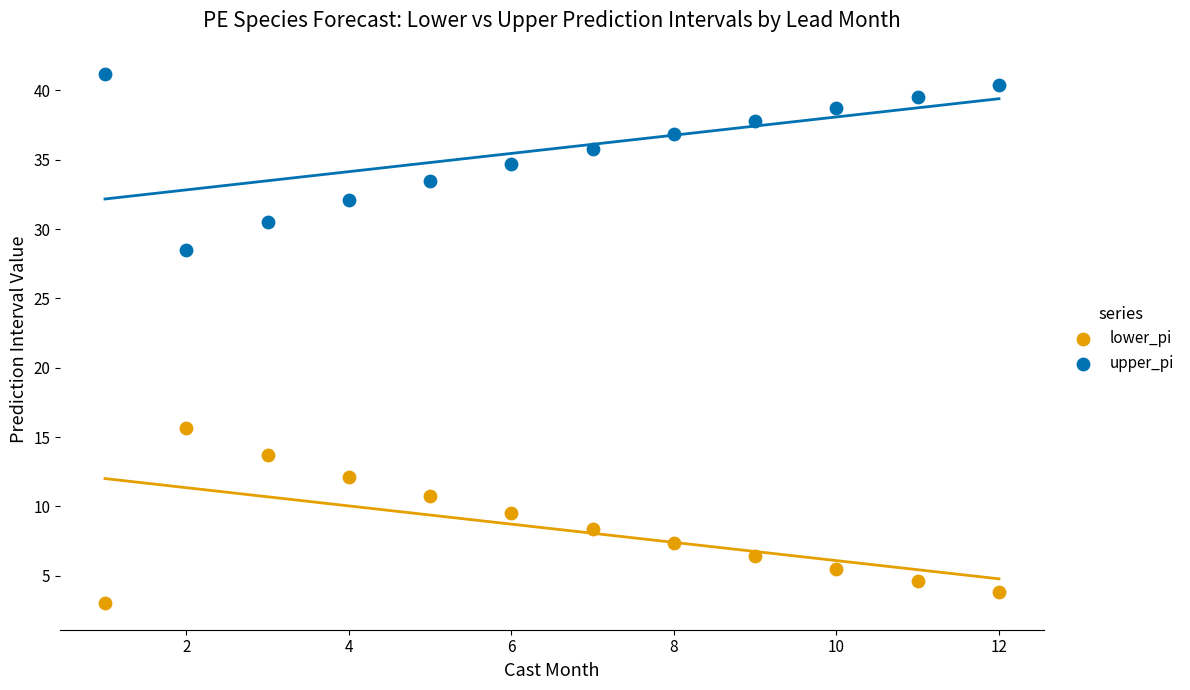

What is the X range (max minus min) for the scatter plot?

11.0